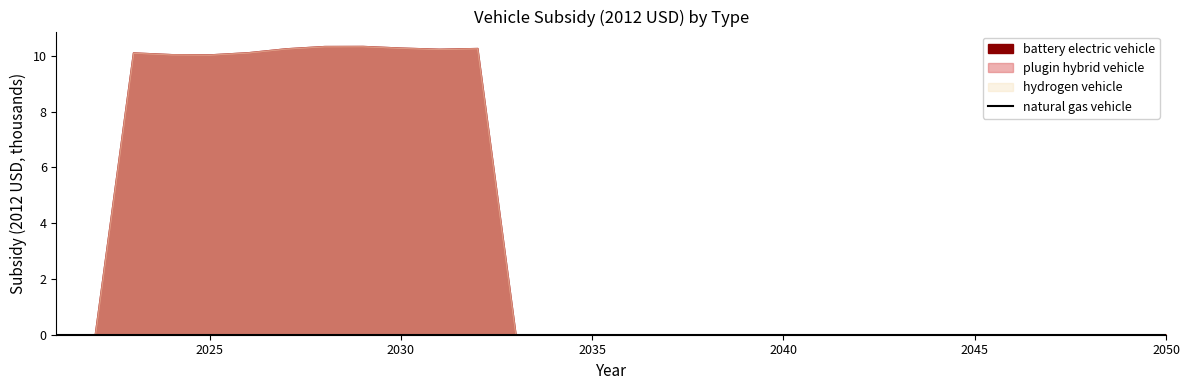

What is the difference between the maximum and minimum values in the battery electric vehicle series?

10353.7